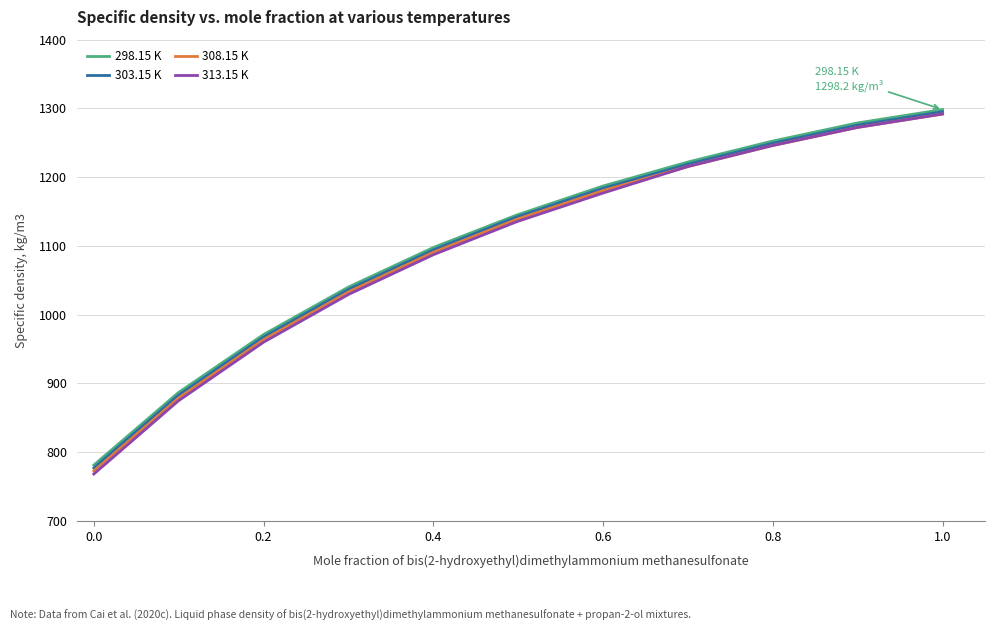

Which series has the largest range (max minus min)?

313.15 K